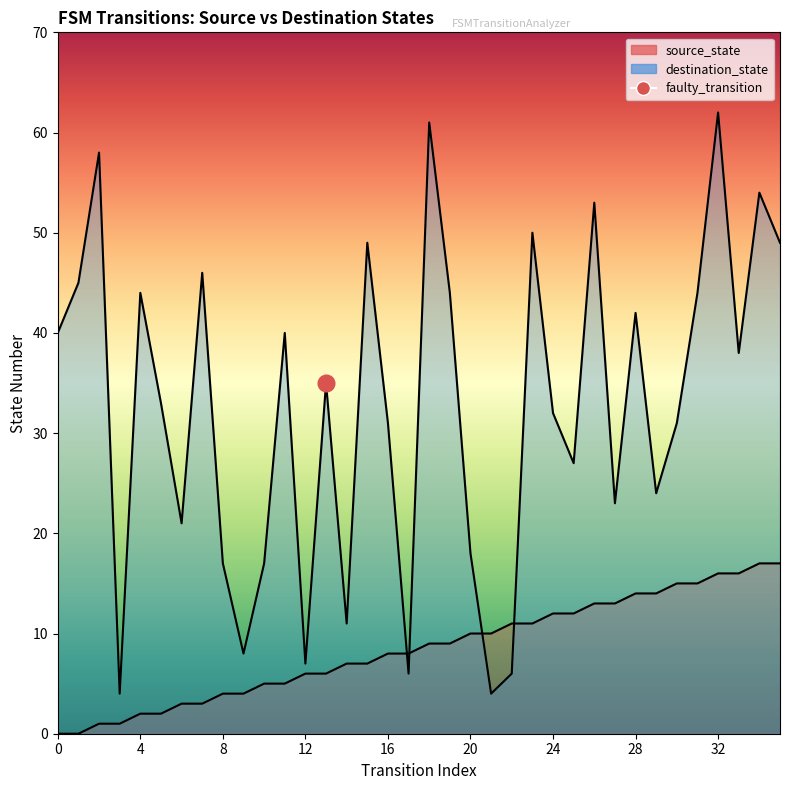

At 27, list the series in order from largest to smallest.

destination_state, source_state